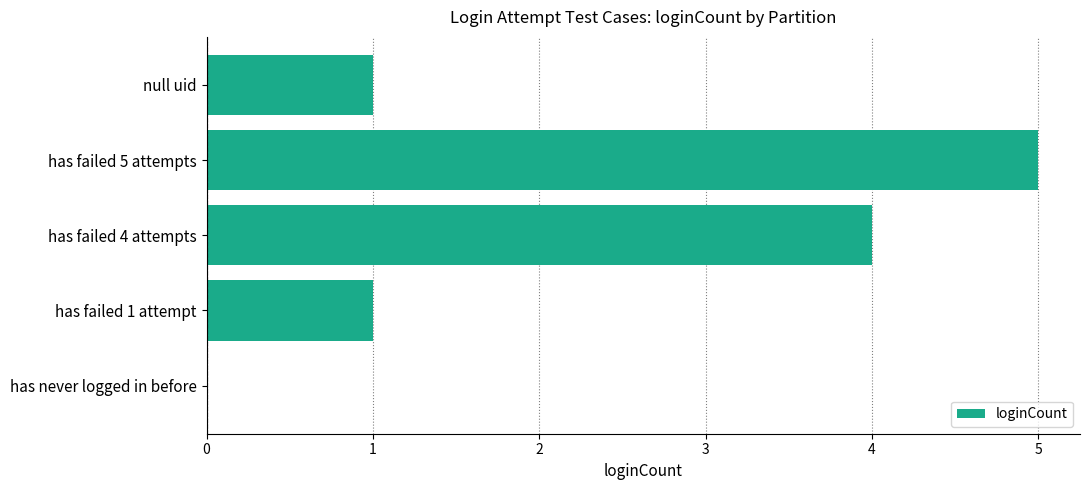

What is the change in value from has failed 4 attempts to has failed 5 attempts?

+1